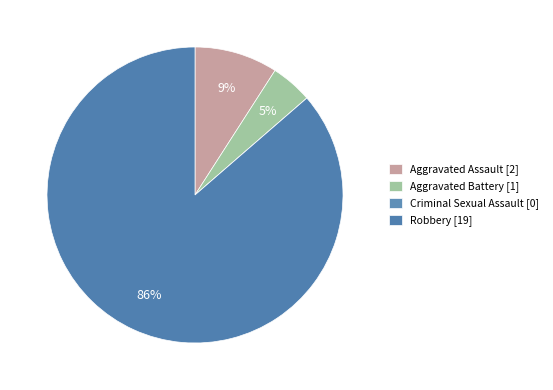

Is there any slice that represents more than half of the pie?

Yes